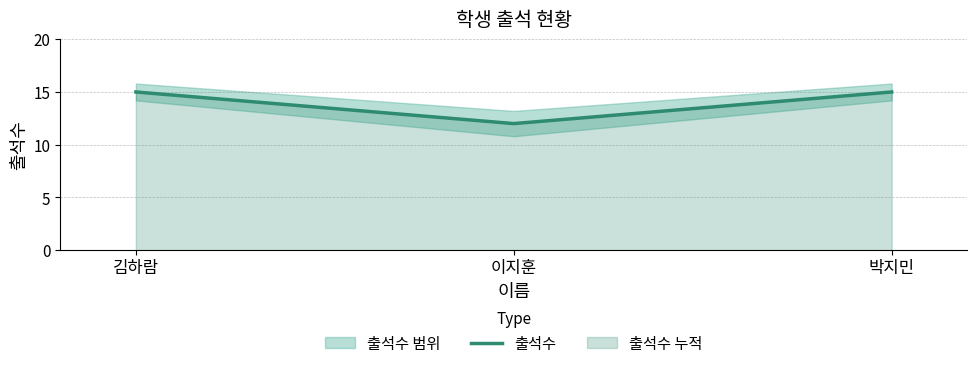

What is the minimum value for 출석수?

12